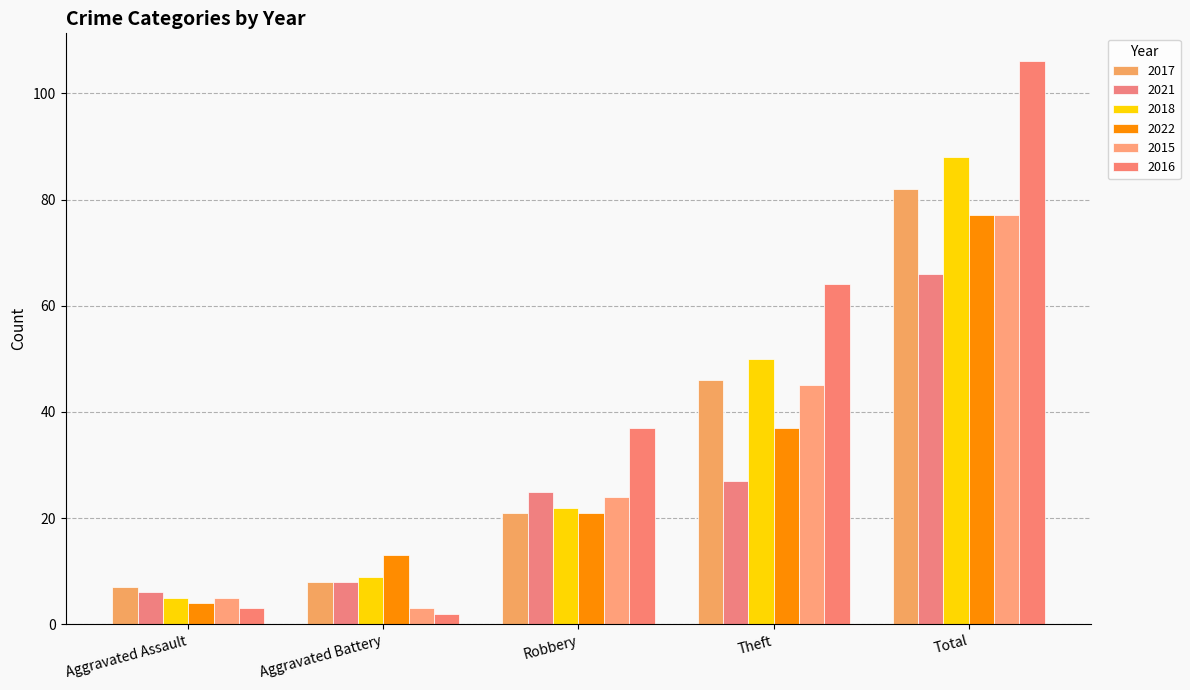

Rank the series at Total from lowest to highest value.

2021, 2022, 2015, 2017, 2018, 2016